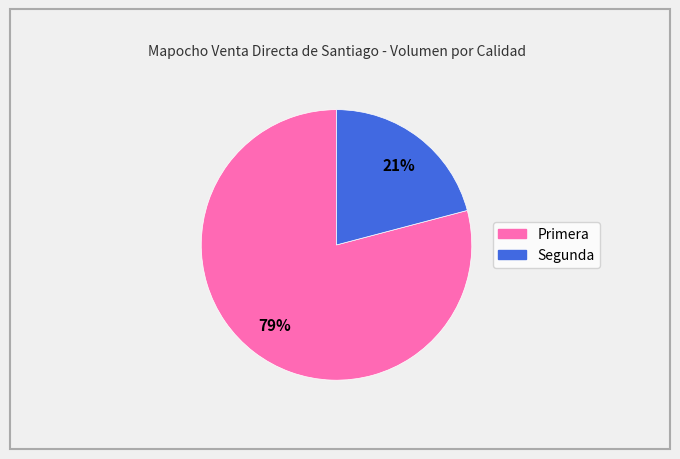

Count the number of slices in the pie.

2